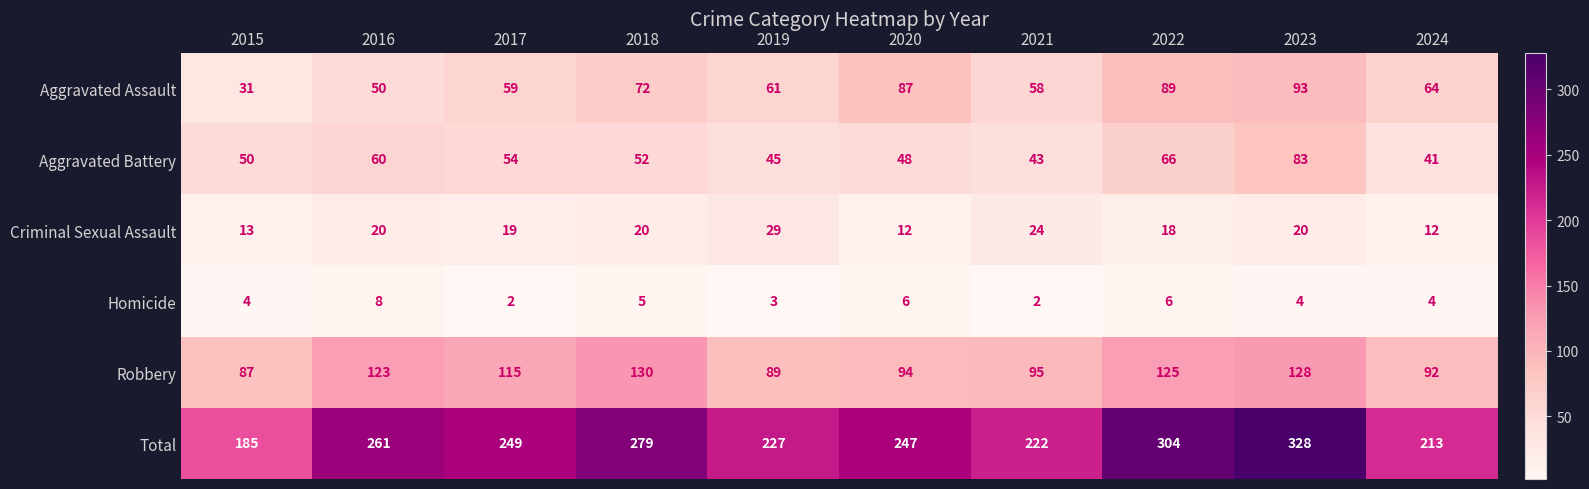

What value does the Aggravated Assault series have at 2022?

89